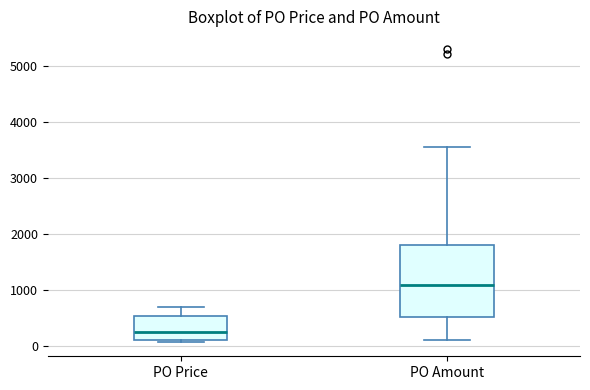

Reading left to right, transcribe this box plot: for each box, give where its median line is, the range the box spans, and where its two whiskers end, as read against the y-axis. The values are not printed on the chart, so give them approximately, as read against the axis.

PO Price: median 200, box 100 to 500, whiskers 100 (just below the box's lower edge) to 700
PO Amount: median 1100, box 500 to 1800, whiskers 100 to 3600